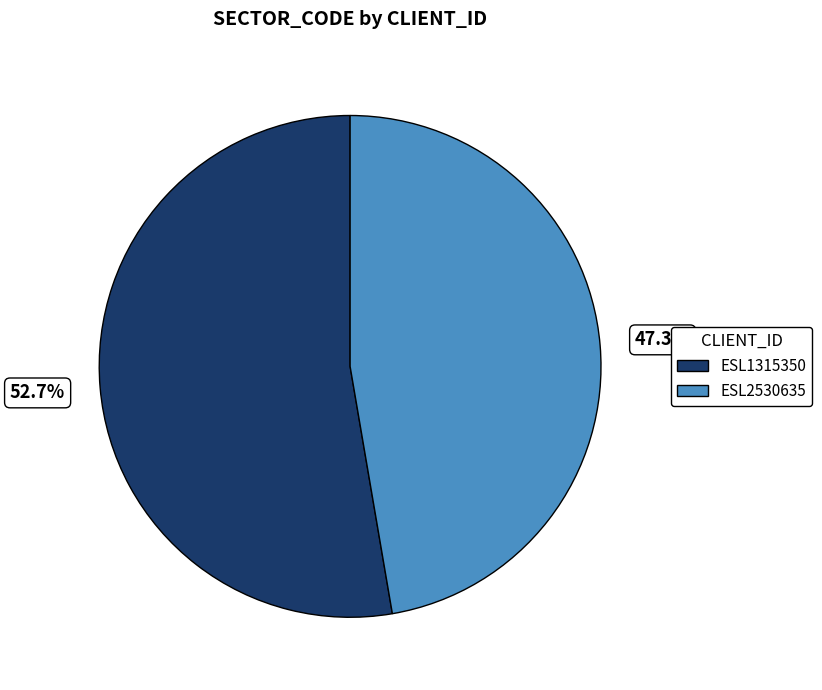

To the nearest percent, what is the average slice percentage?

50%